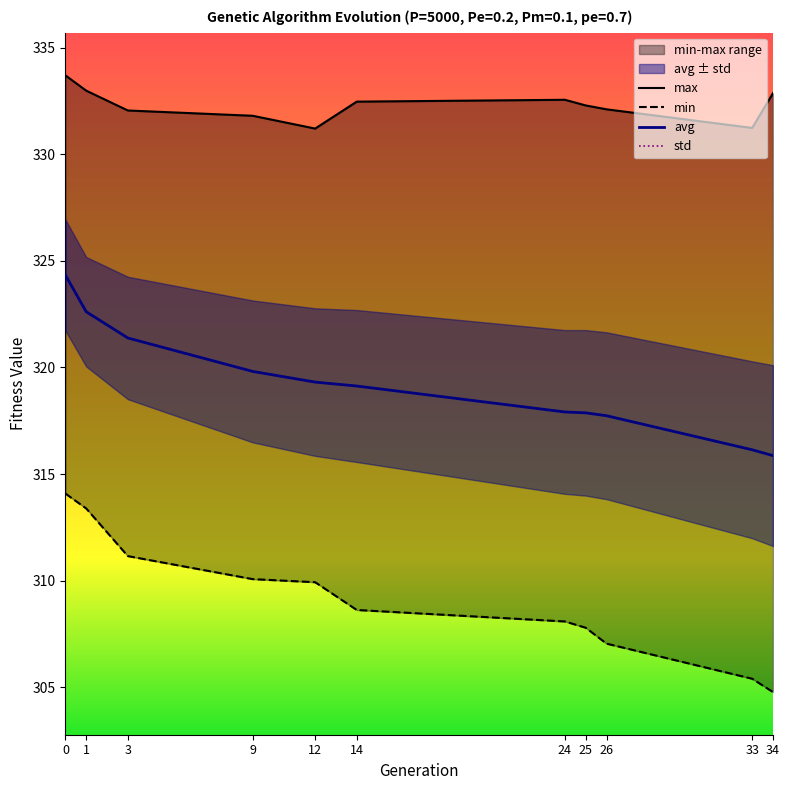

Which series has the widest spread of values?

min